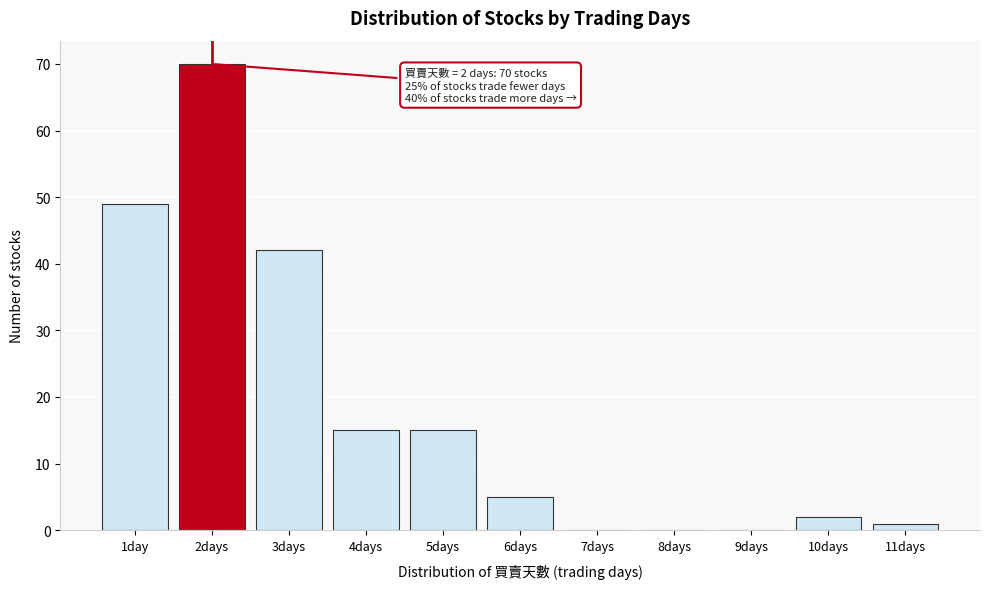

Reading right to left, what are all the values shown in this chart?

11days=1	10days=2	9days=0	8days=0	7days=0	6days=5	5days=15	4days=15	3days=42	2days=70	1day=49